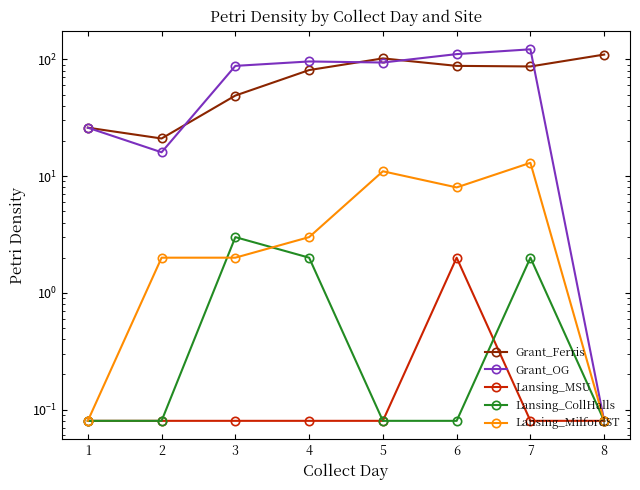

Is the value of Lansing_MilfordST at 6 greater than the value of Lansing_CollHalls at 5?

Yes